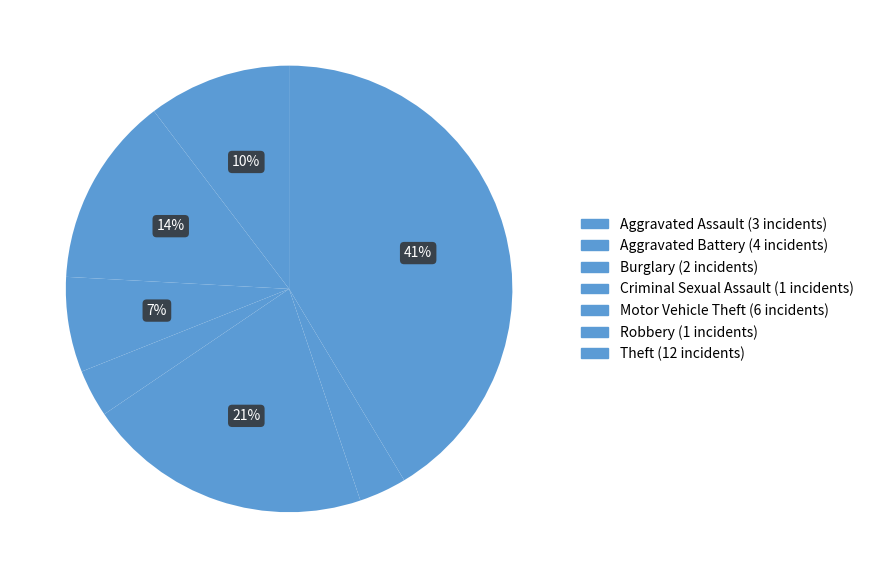

Which category has the biggest portion of the pie?

Theft